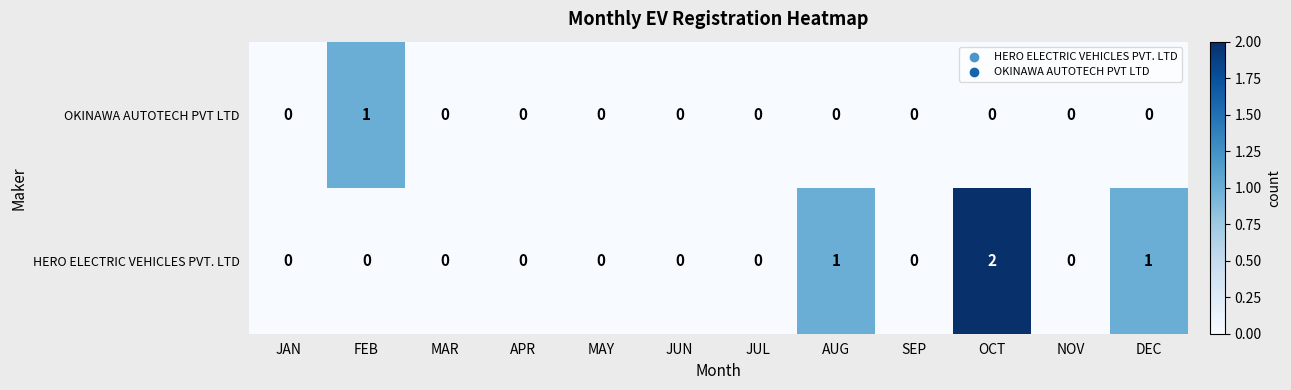

At which category does the chart reach its peak across all series?

OCT